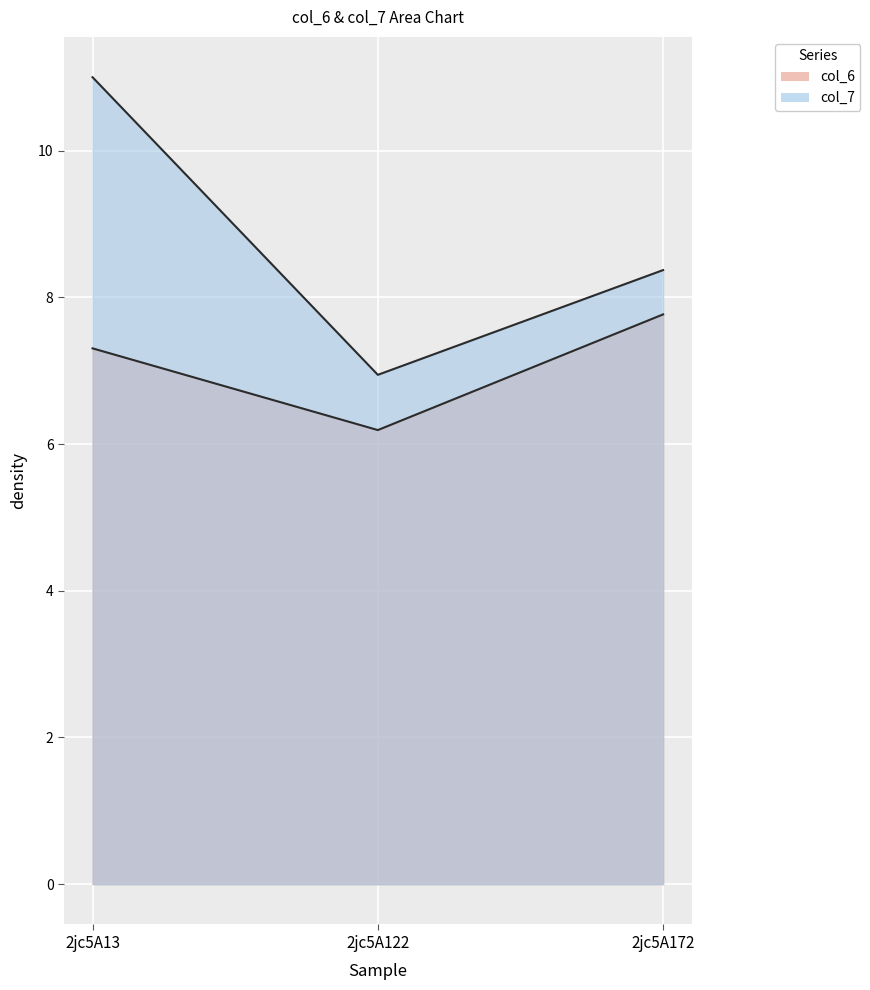

What is the difference between the highest and lowest values at 2jc5A172?

0.6